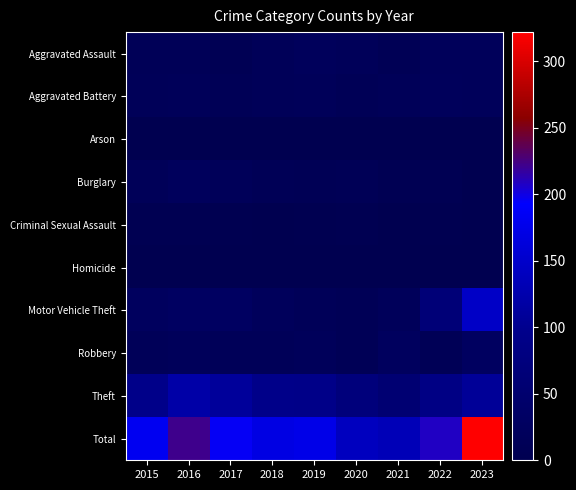

At 2023, list the series in order from smallest to largest.

Arson, Homicide, Burglary, Criminal Sexual Assault, Aggravated Assault, Aggravated Battery, Robbery, Theft, Motor Vehicle Theft, Total